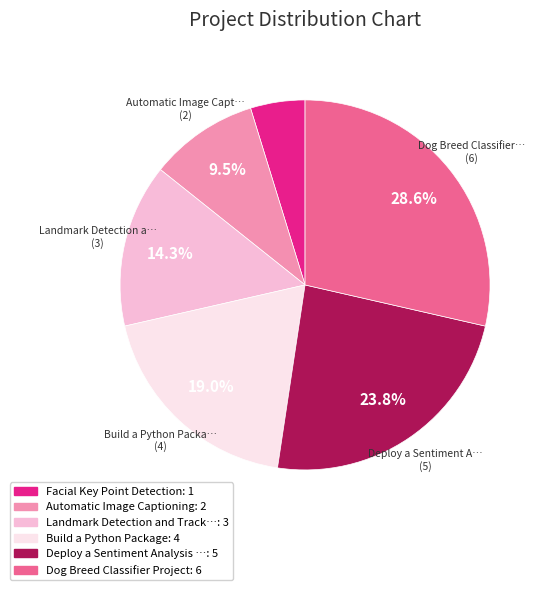

Rank the categories by value from highest to lowest.

Dog Breed Classifier Project: 6, Deploy a Sentiment Analysis …: 5, Build a Python Package: 4, Landmark Detection and Track…: 3, Automatic Image Captioning: 2, Facial Key Point Detection: 1